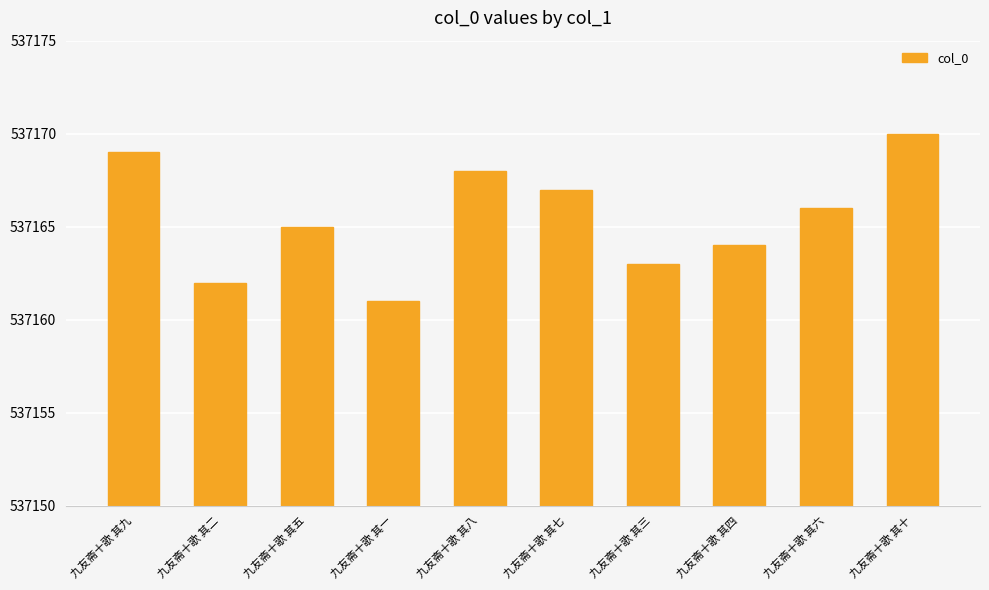

Approximately how many times larger is the value at 九友斋十歌 其十 compared to 九友斋十歌 其六?

1.0